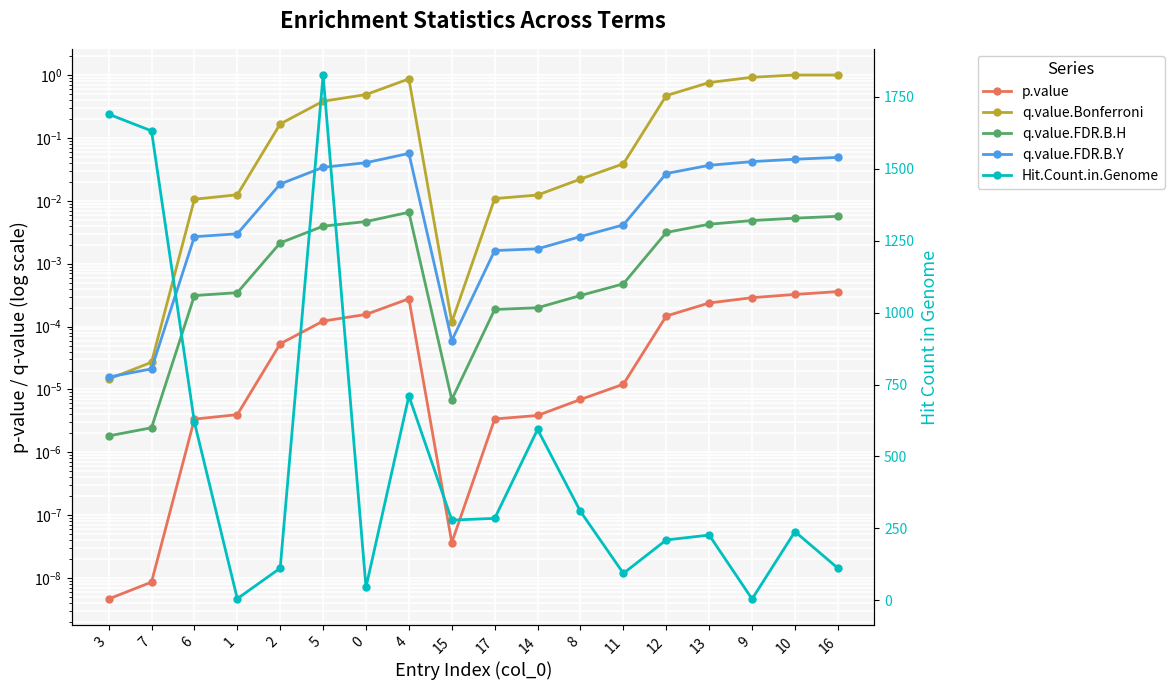

The Hit.Count.in.Genome series shows 136.8 at 6. True or false?

False